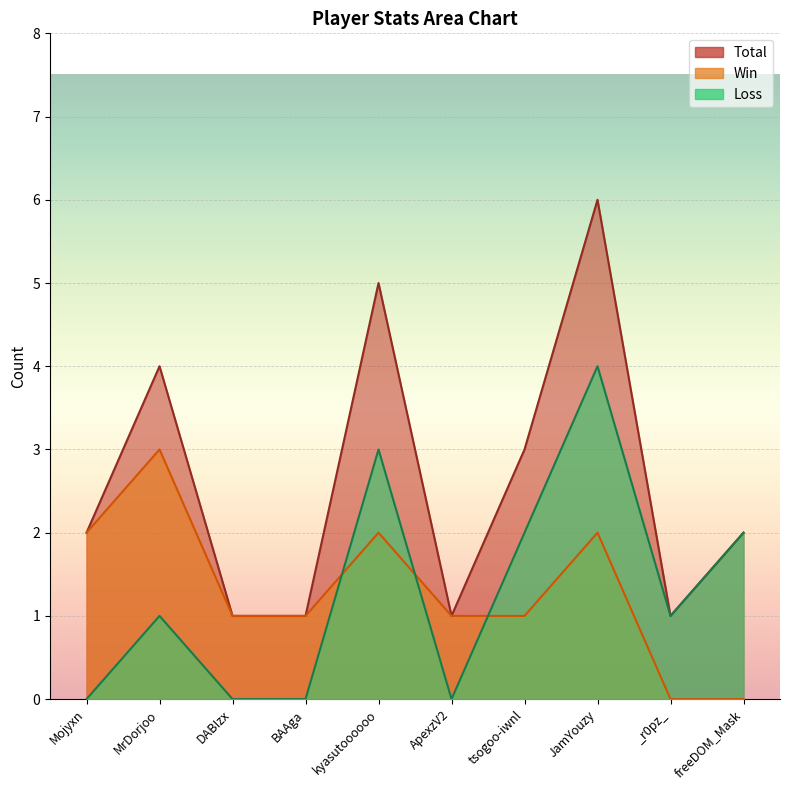

Between Mojyxn and ApexzV2, which is larger?

Mojyxn